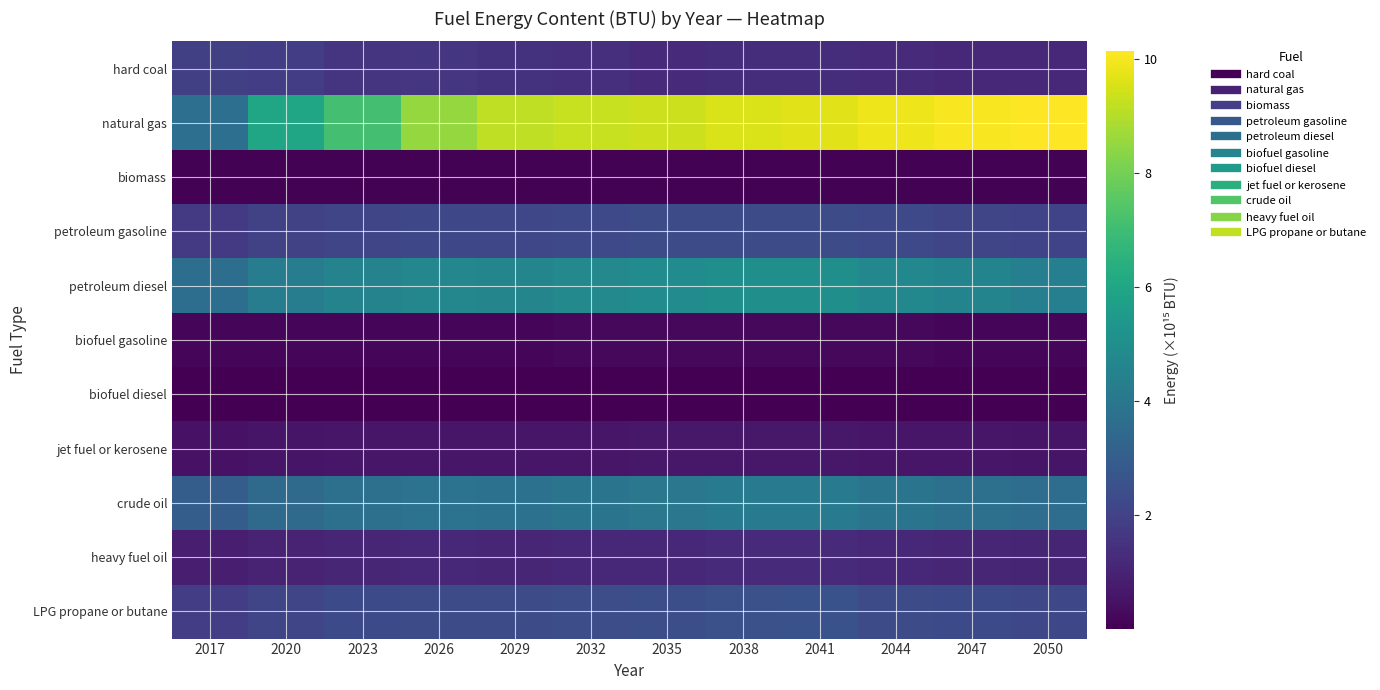

At which category is the sum across all series the highest?

2041